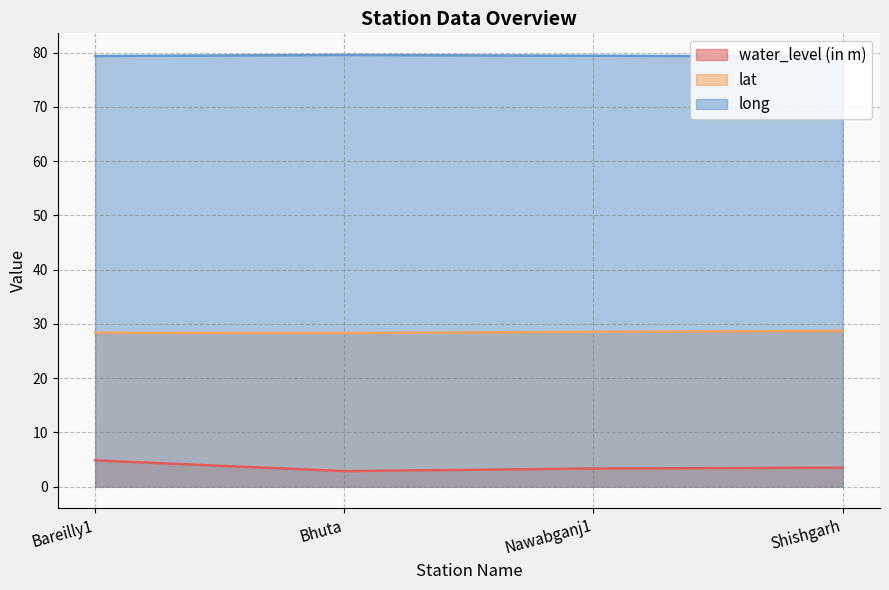

How many lines are shown in the chart?

3